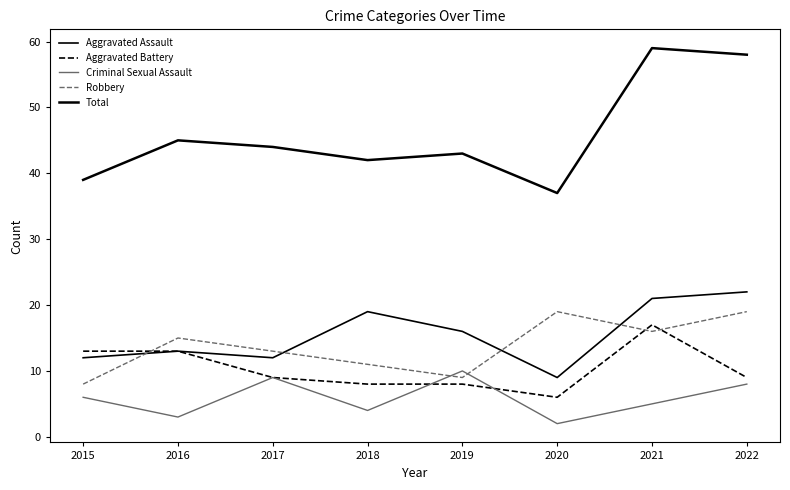

What is the total value across all series at 2022?

116